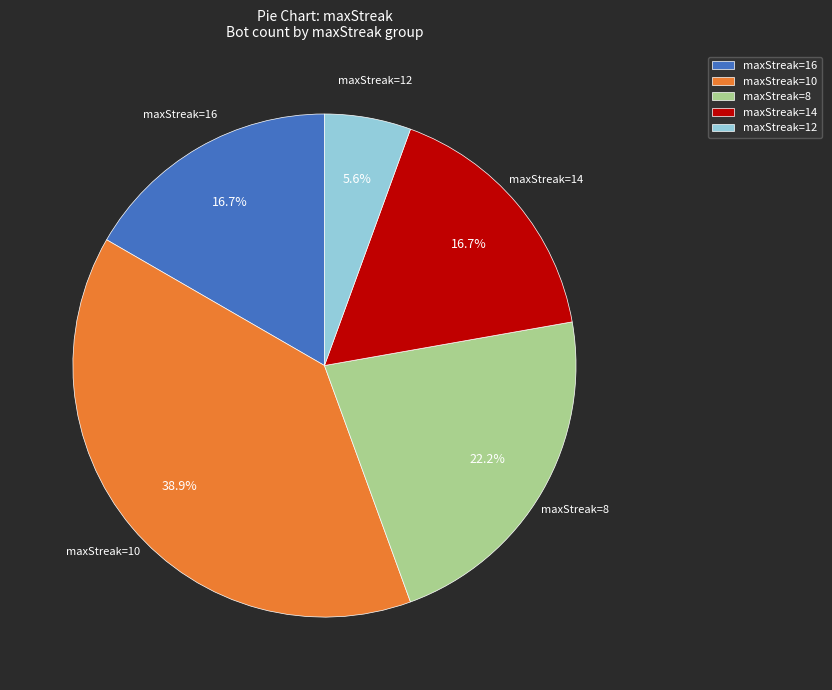

Does any single category account for the majority?

No